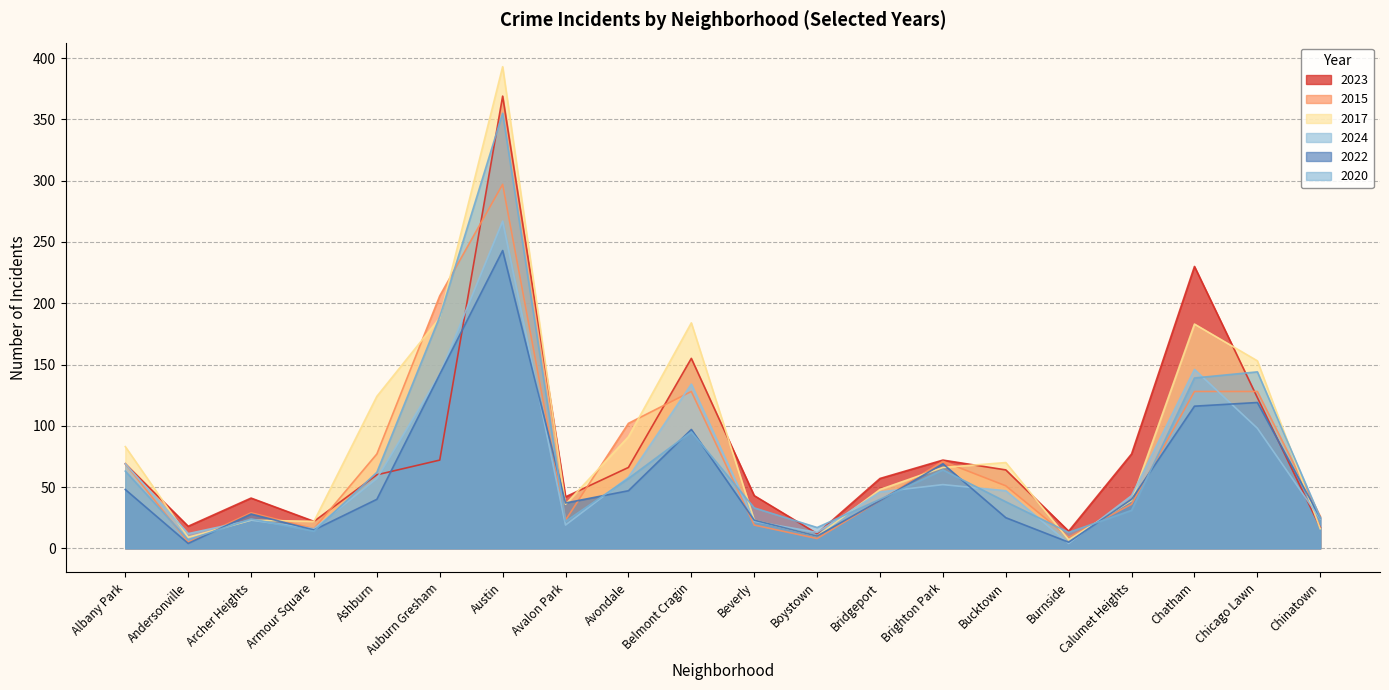

How many lines are shown in the chart?

6